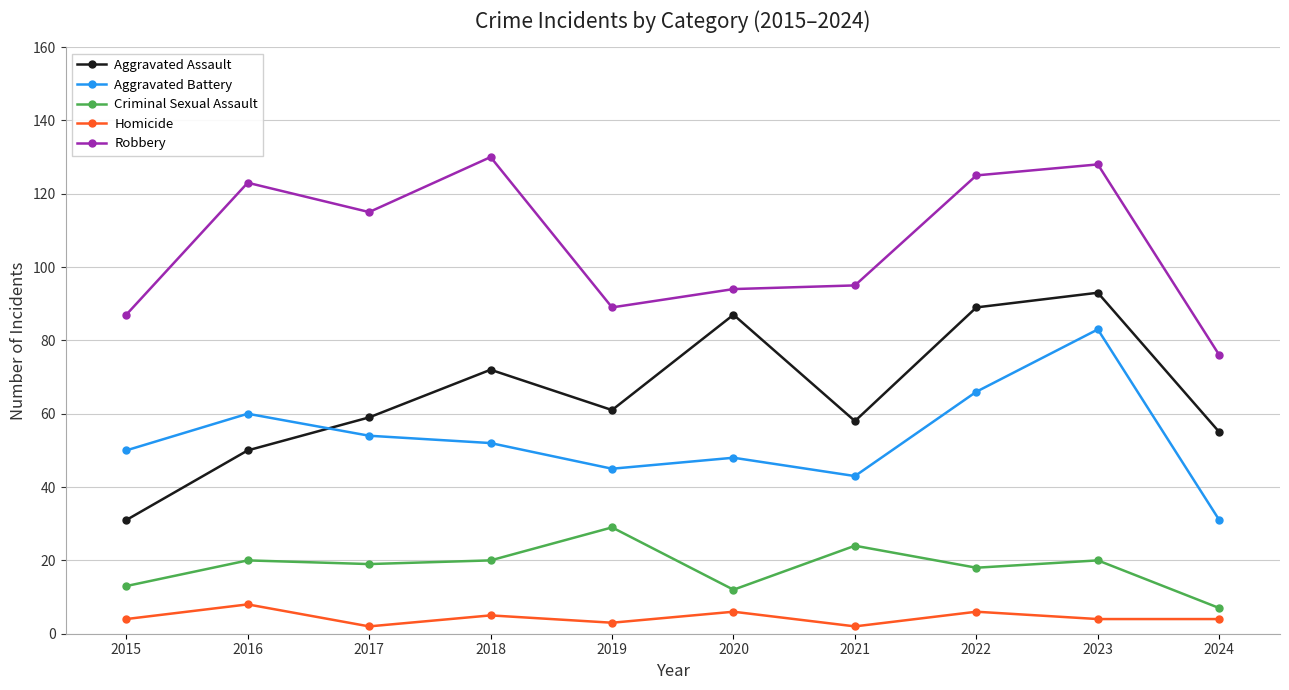

What is the sum of the Homicide values at 2024 and 2015?

8